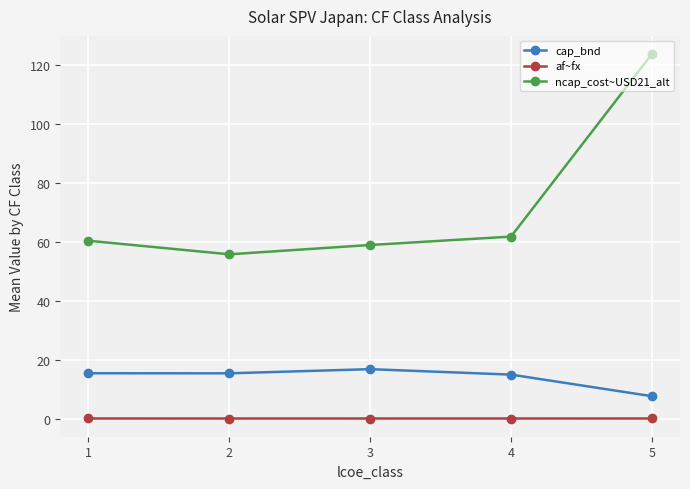

Is it true that cap_bnd equals 15.5 at 2?

True